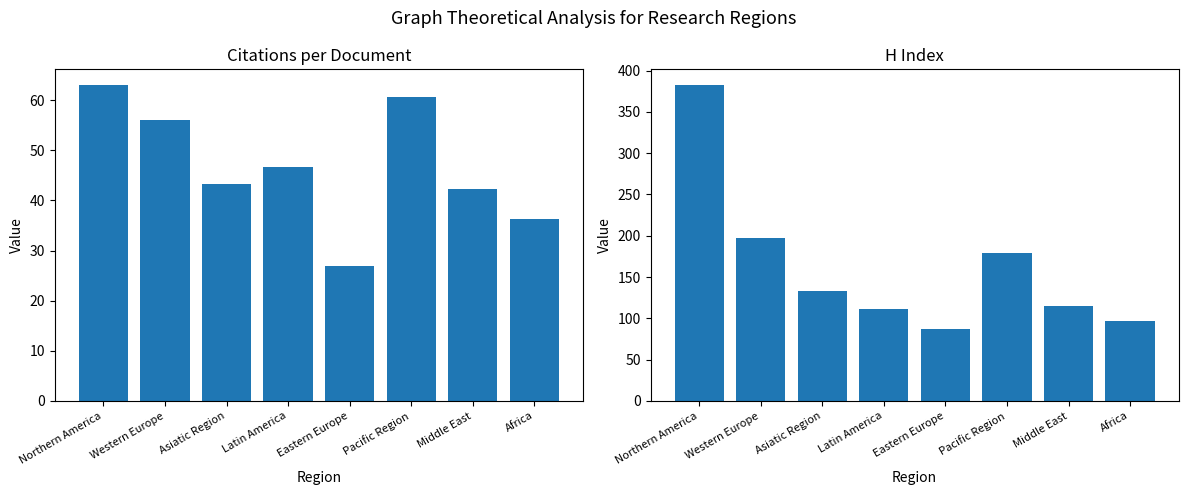

What is the difference between the maximum and minimum values in the Citations per document series?

36.2